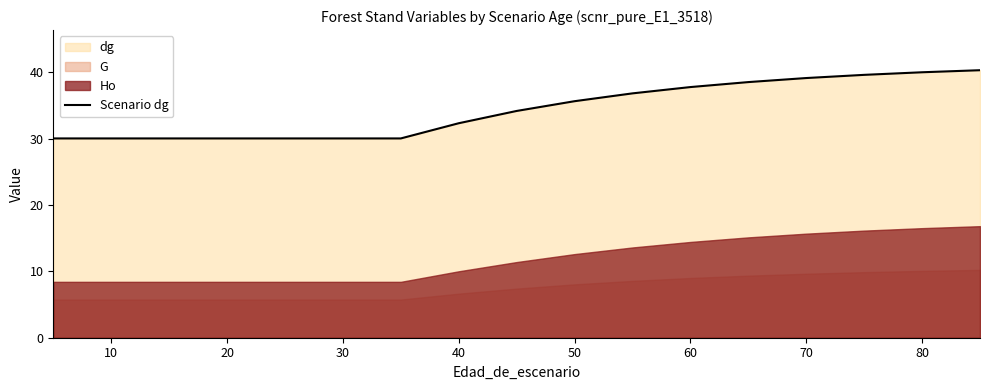

True or false: Scenario dg has a value of 37.8 at 60.

True